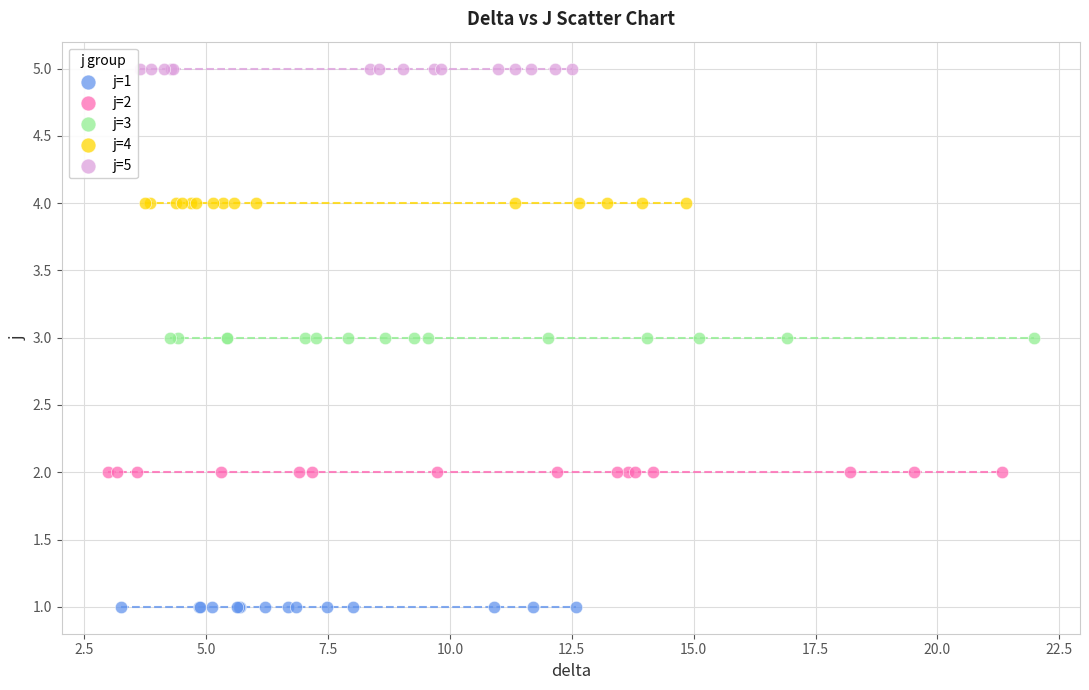

Which series contains the lowest Y value?

j=1